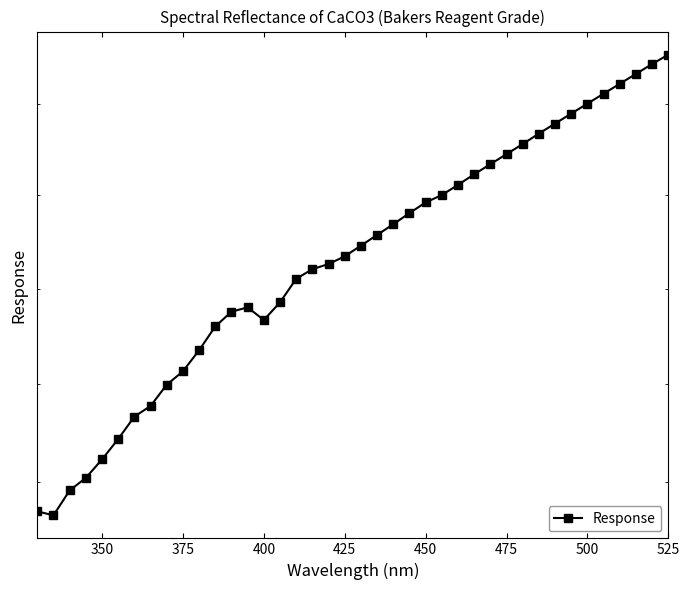

Is it true that the value at 325 is 1280.7?

False